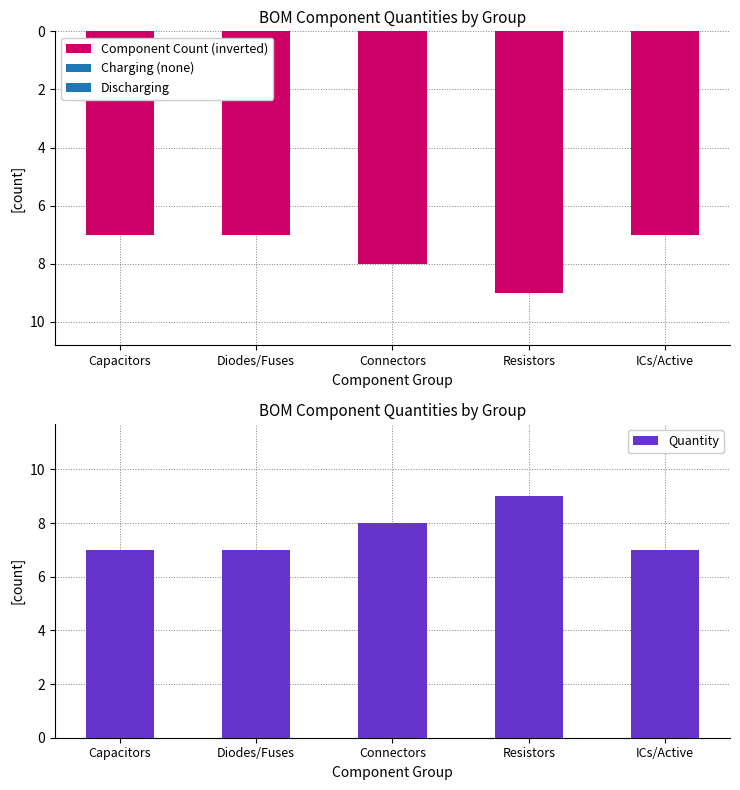

Is the value of Component Count (inverted) at Diodes/Fuses greater than the value of Quantity at Diodes/Fuses?

No